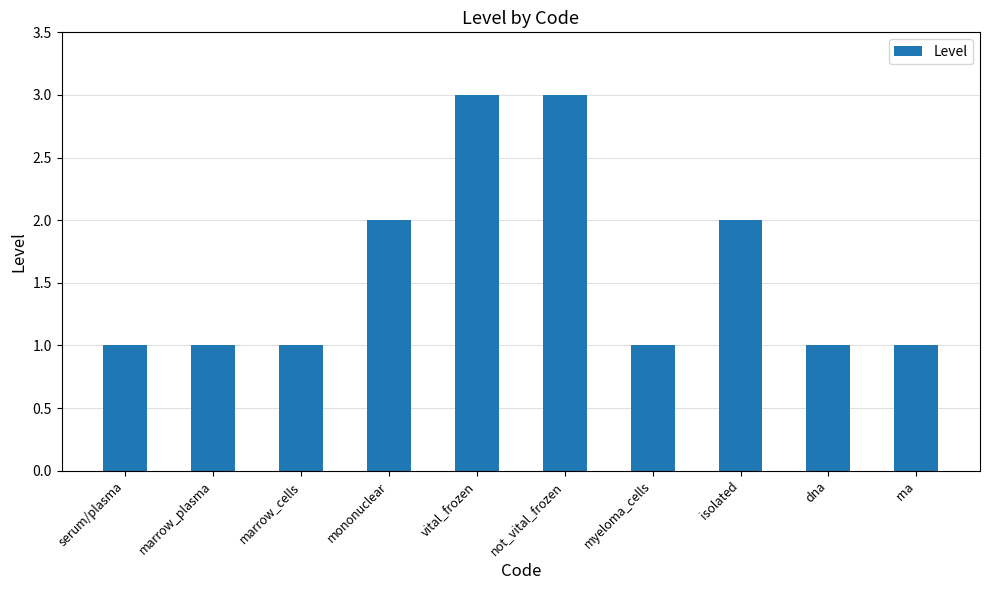

What is the sum of the values at mononuclear and rna?

3